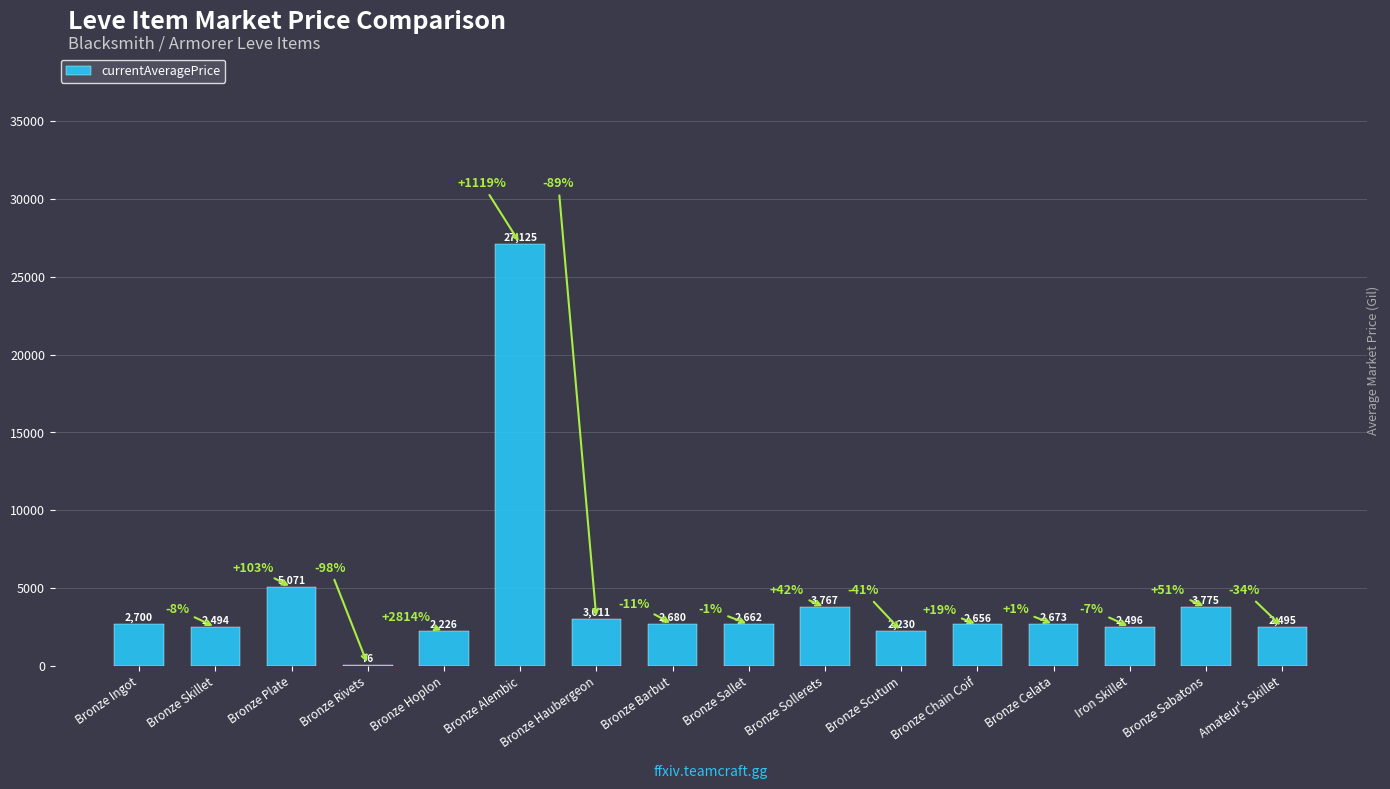

What is the approximate value at Bronze Plate?

5071.0